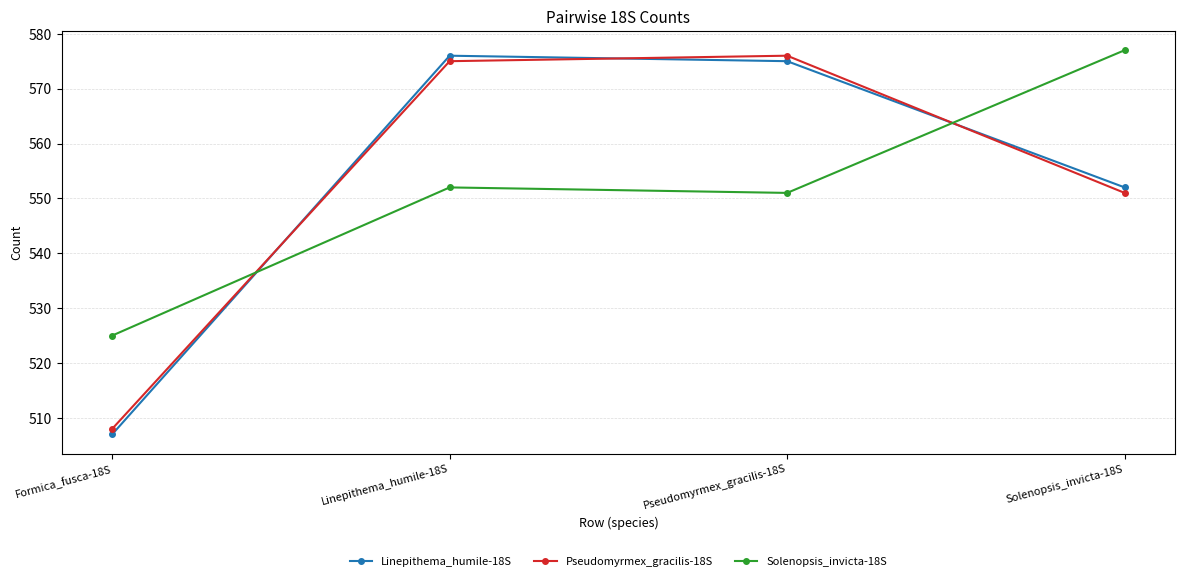

Which series has the largest range (max minus min)?

Linepithema_humile-18S